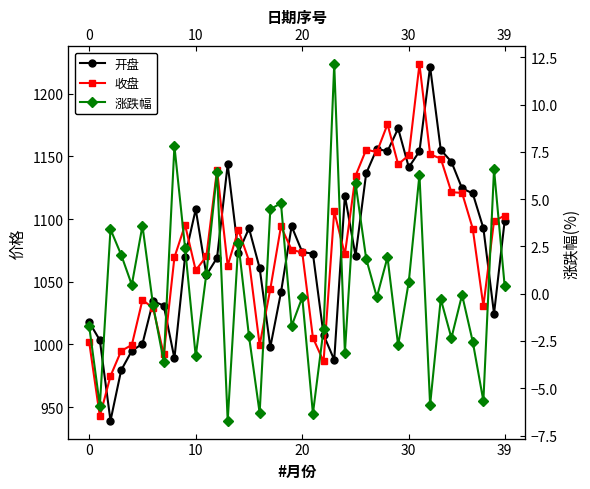

How many lines are shown in the chart?

3